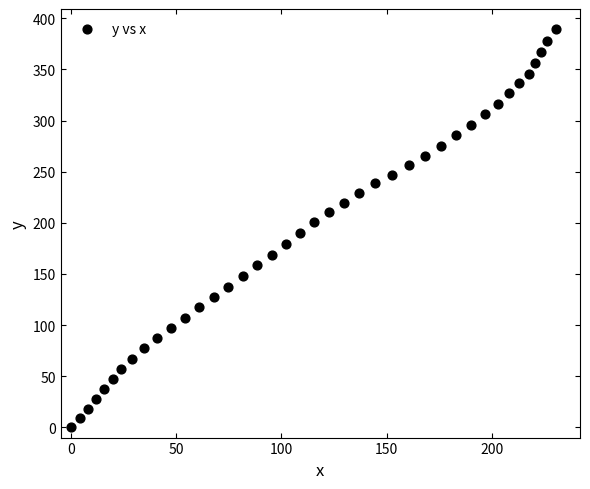

What is the range of Y values (max minus min)?

389.6